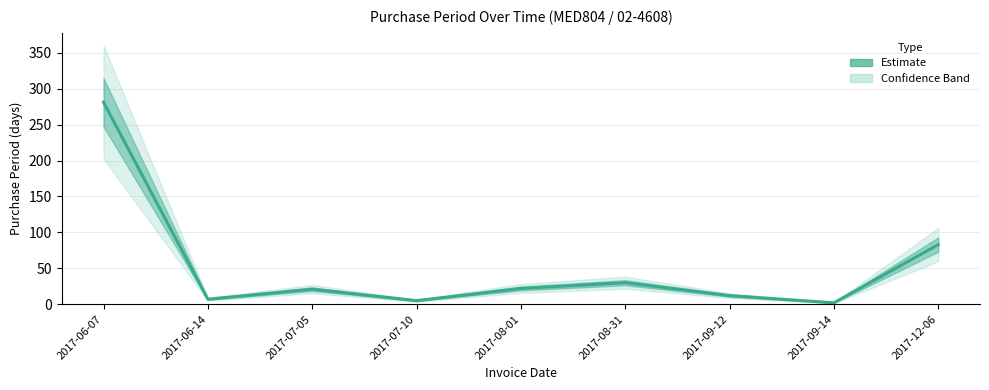

Where does the data first go above 21?

2017-06-07